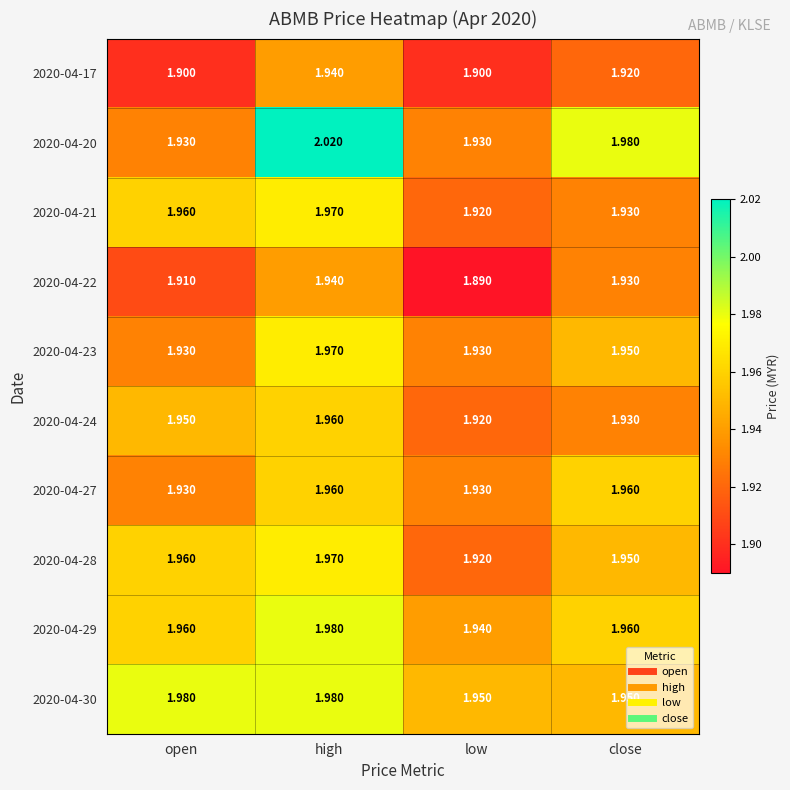

At which label is 2020-04-22 closest to 1?

low